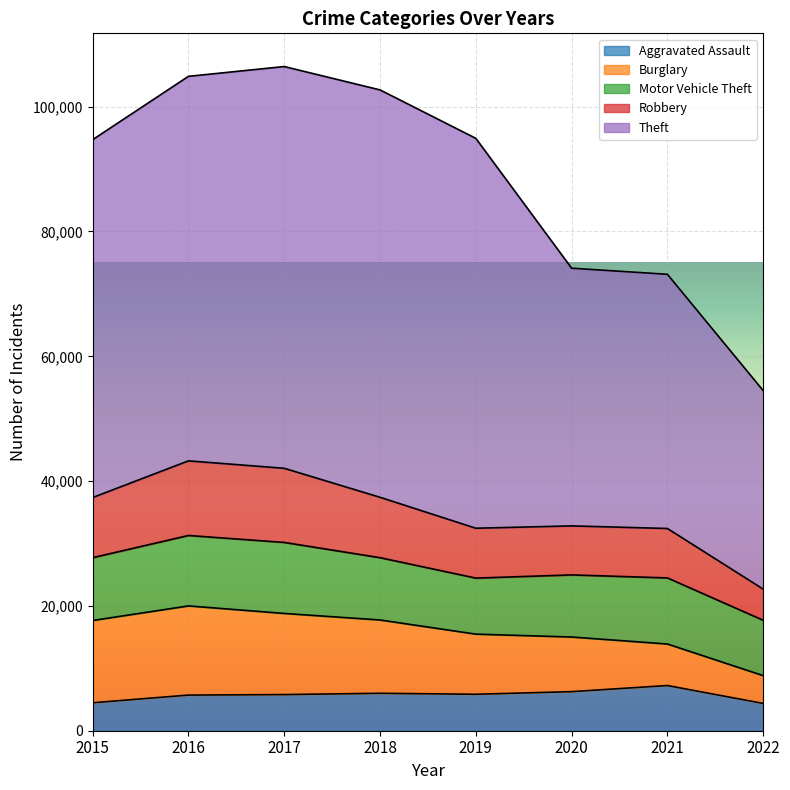

The value of Theft at 2021 is 13366. True or false?

False